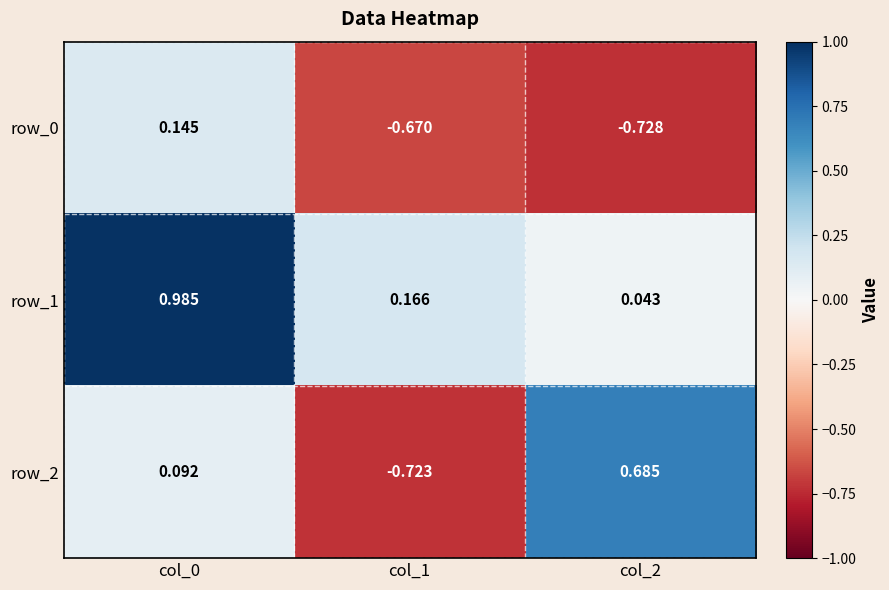

The row_1 series shows 0.3 at col_0. True or false?

False